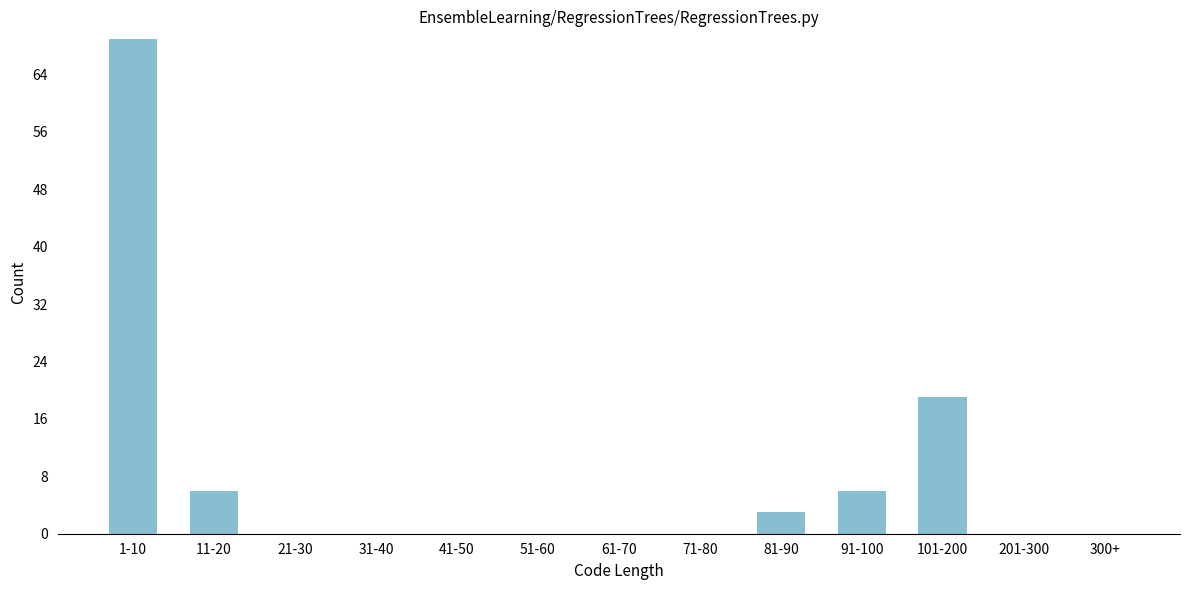

Reading left to right, extract all data points from this chart.

1-10=69	11-20=6	21-30=0	31-40=0	41-50=0	51-60=0	61-70=0	71-80=0	81-90=3	91-100=6	101-200=19	201-300=0	300+=0